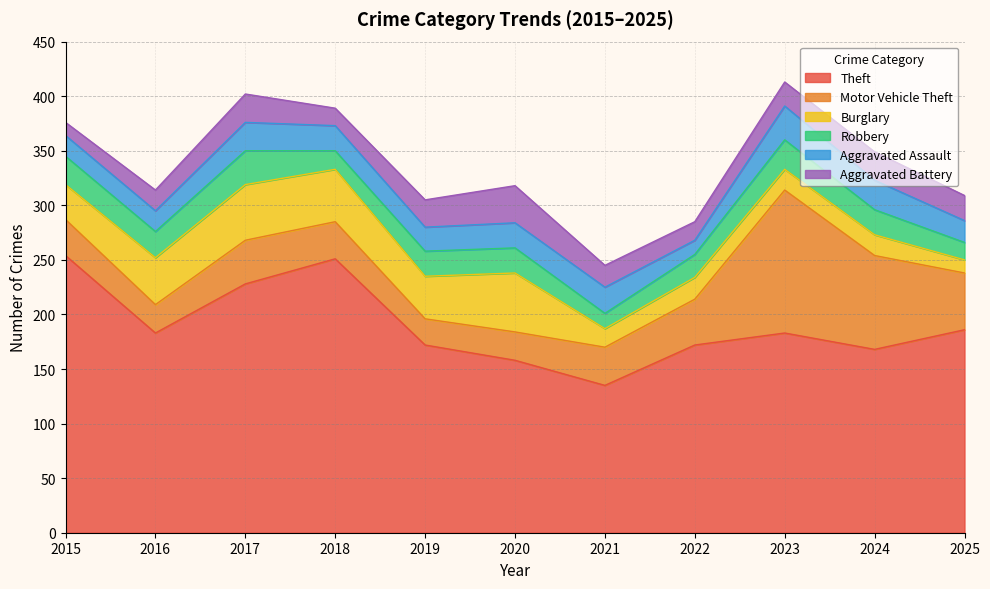

Between which two adjacent categories do Aggravated Battery and Motor Vehicle Theft first intersect?

2018 and 2019